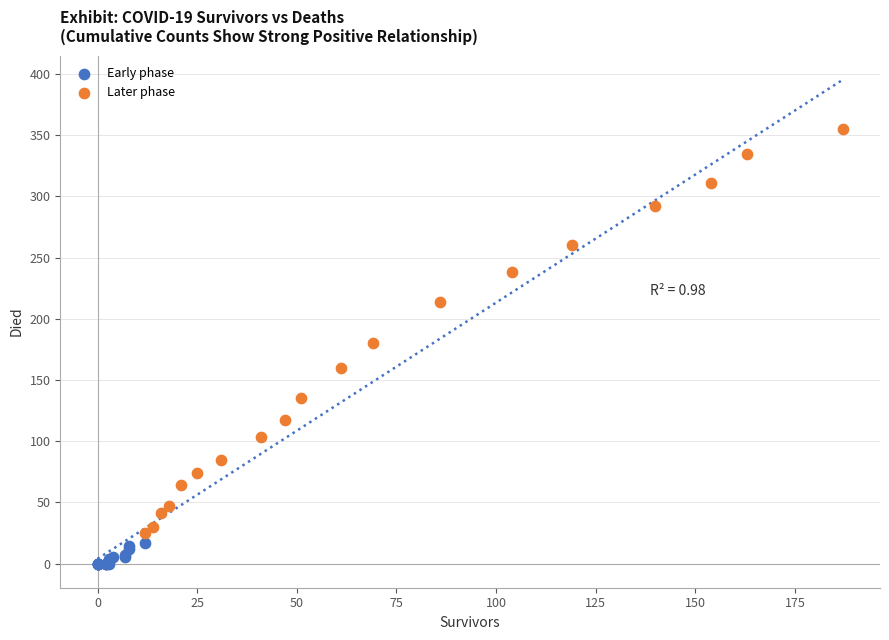

Which series has the widest spread of Y values?

Later phase